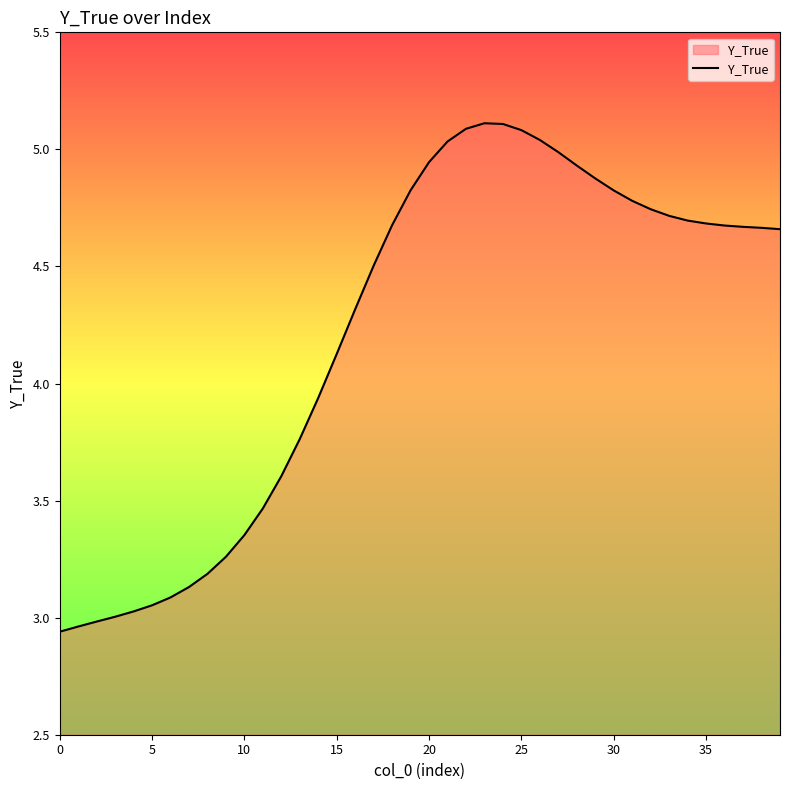

What is the difference between the maximum and minimum values?

2.2